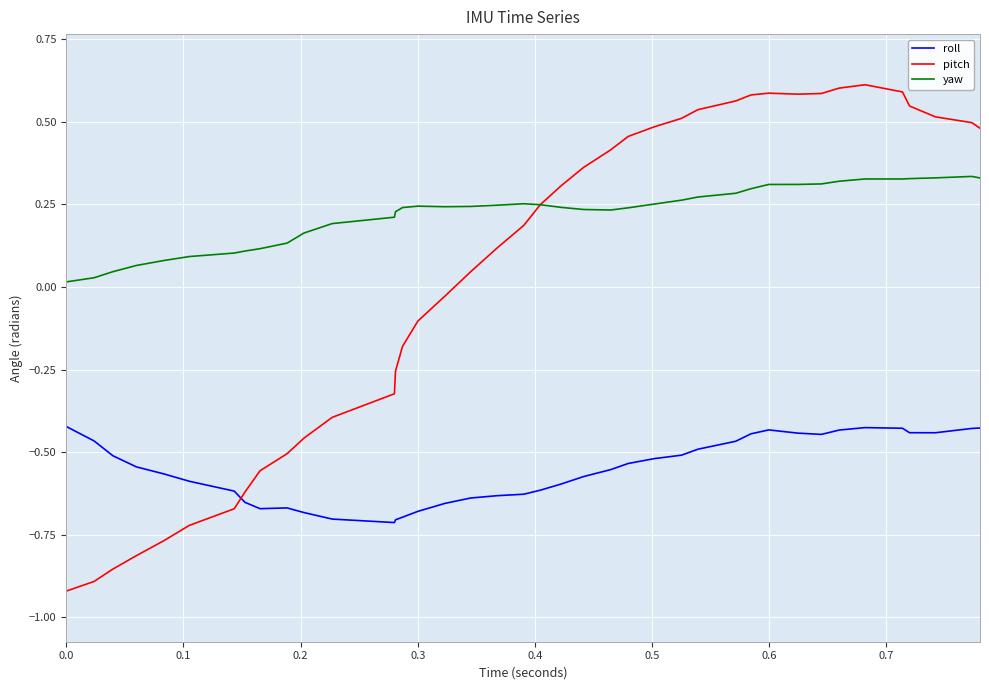

After their last crossing, which series has the higher values: roll or pitch?

pitch